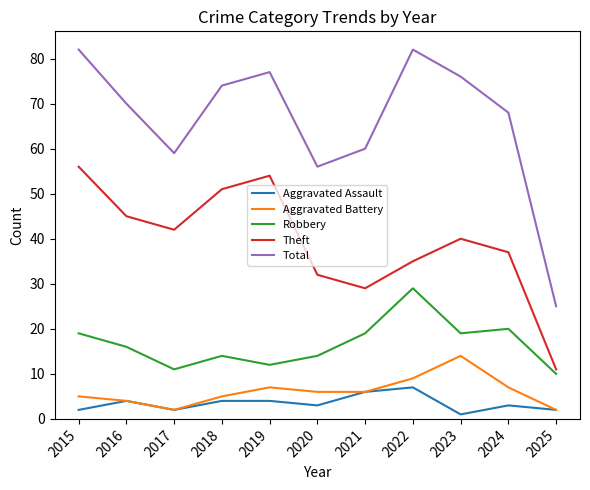

Which series has the largest total across all categories?

Total